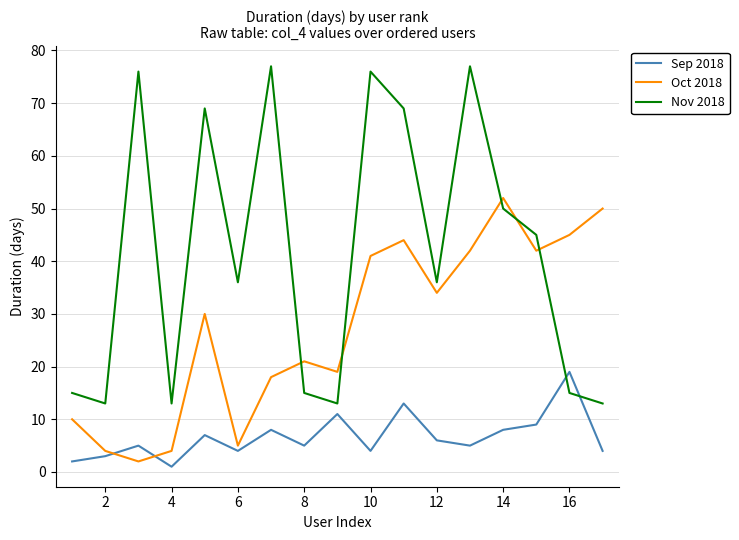

What is the highest value of the Nov 2018 series?

77